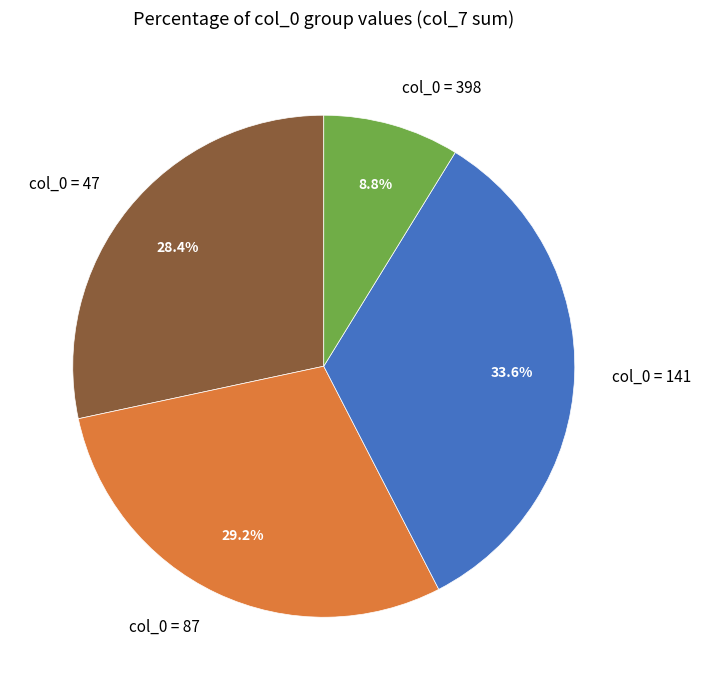

Rank the categories by value from lowest to highest.

col_0 = 398, col_0 = 47, col_0 = 87, col_0 = 141